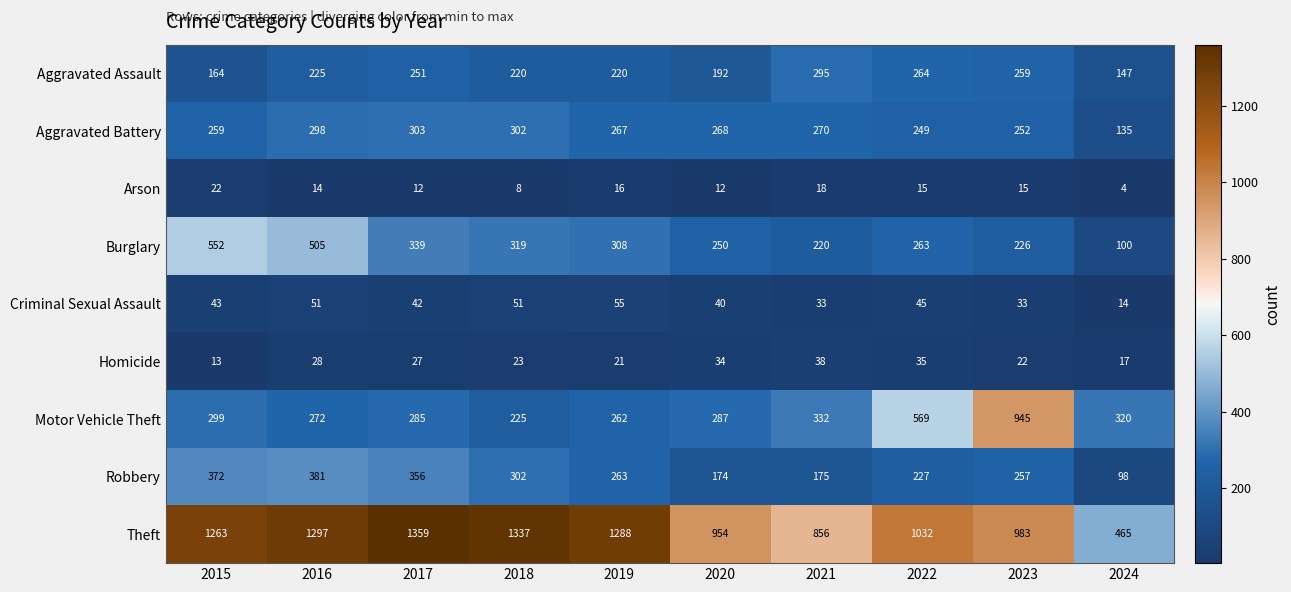

Rank the series by their maximum value, from highest to lowest.

Theft, Motor Vehicle Theft, Burglary, Robbery, Aggravated Battery, Aggravated Assault, Criminal Sexual Assault, Homicide, Arson